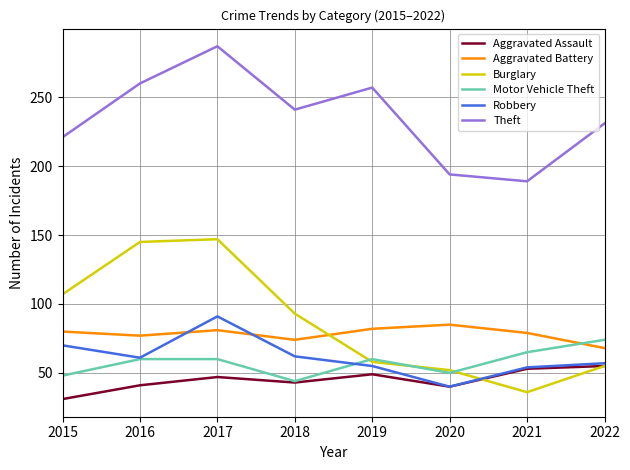

What is the lowest value of the Motor Vehicle Theft series?

44